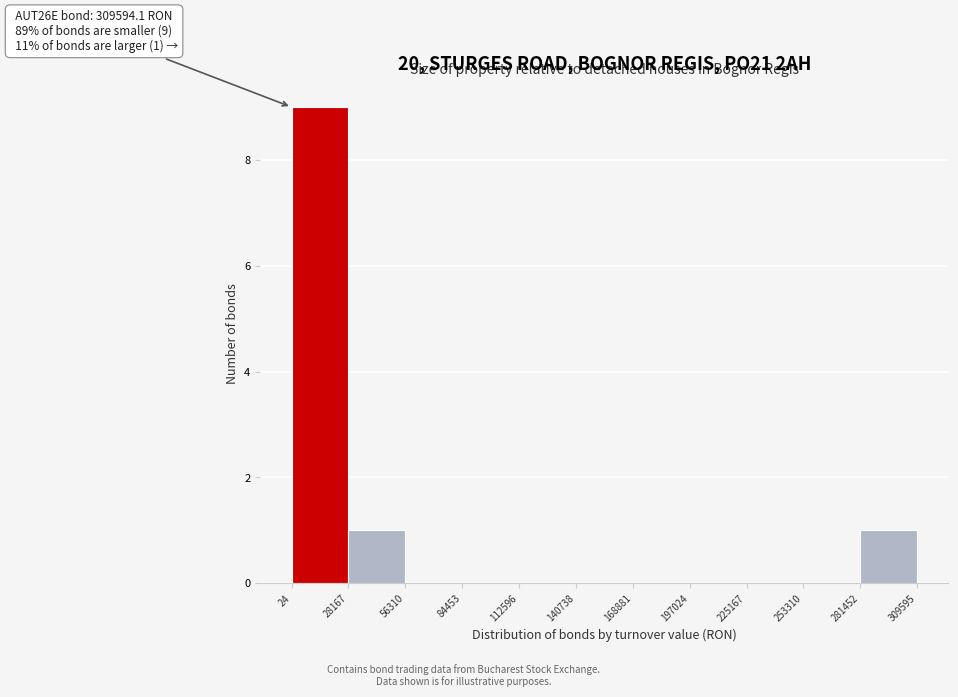

Over which range of the x-axis is the bar tallest?

24 to 28167